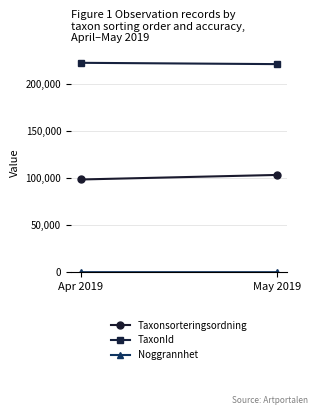

What is the average value of the Taxonsorteringsordning series?

100938.5